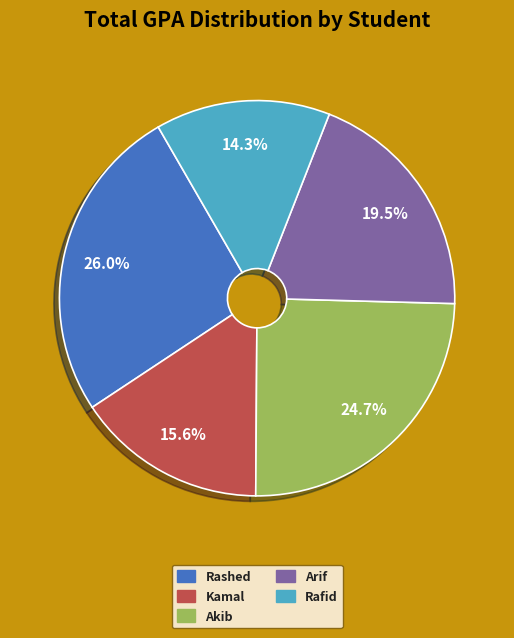

Is there a majority slice in this chart?

No